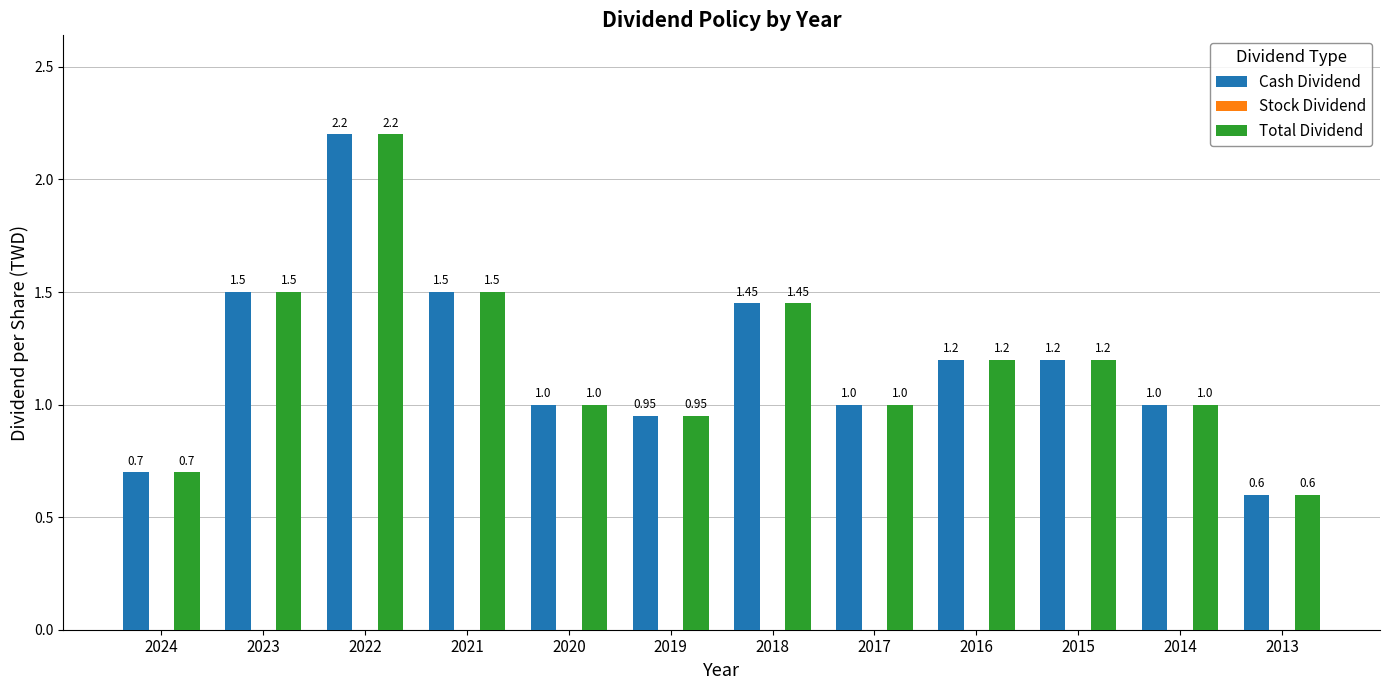

How many groups of bars are there?

12